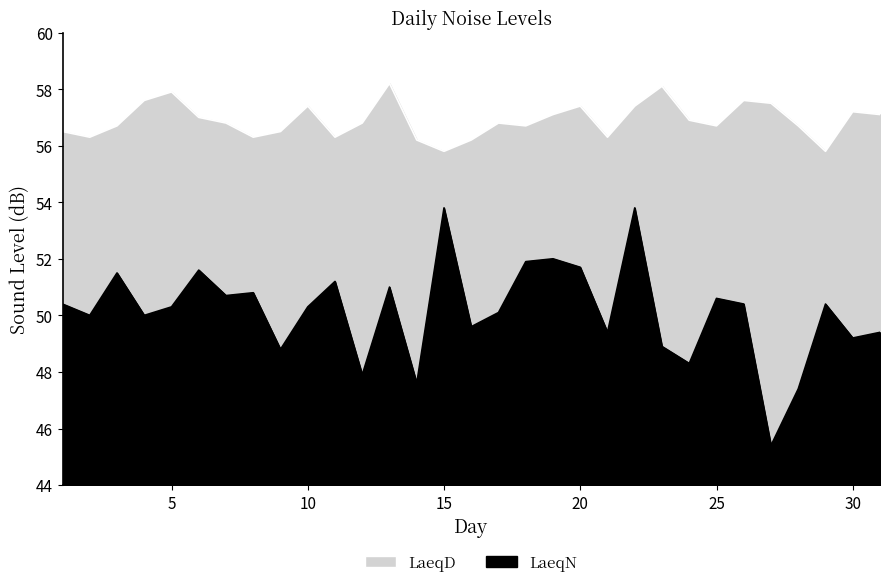

How many data points does each series have?

31